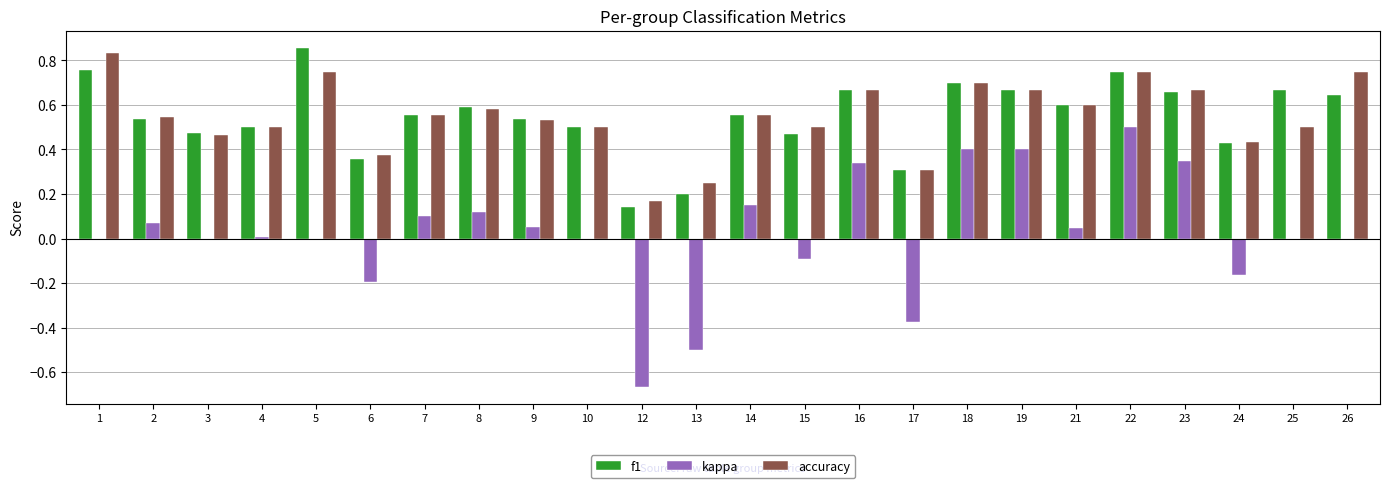

The value of kappa at 9 is 0.1. True or false?

True